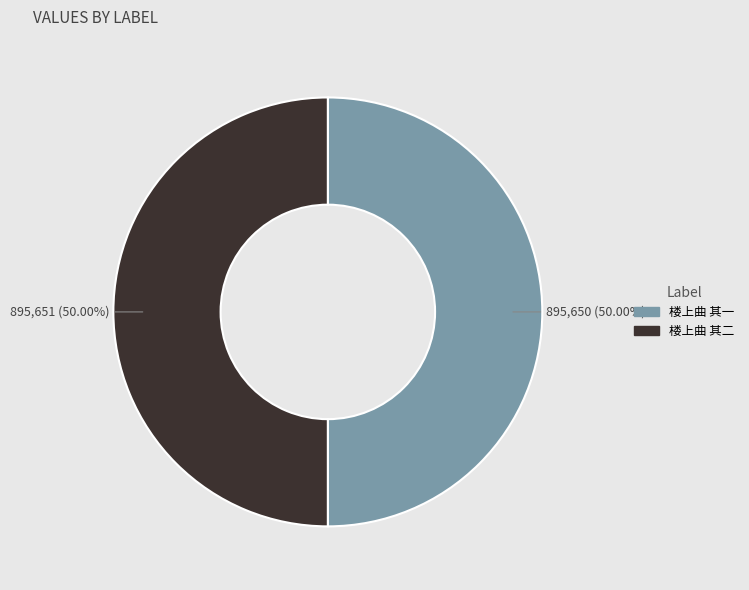

What is the ratio of the value at 楼上曲 其一 to the value at 楼上曲 其二?

1.0